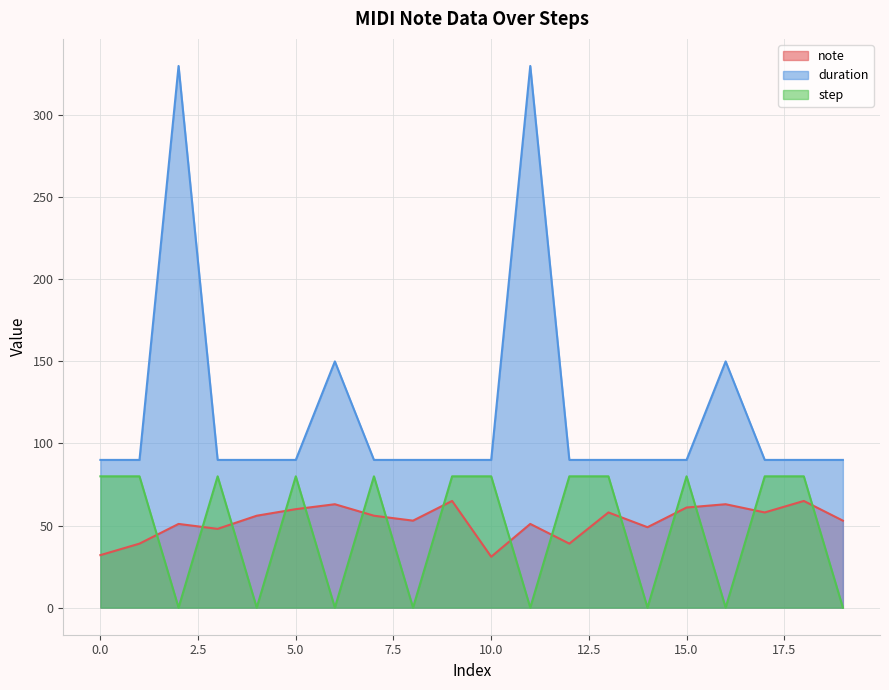

What is the difference between the note values at 17 and 8?

5